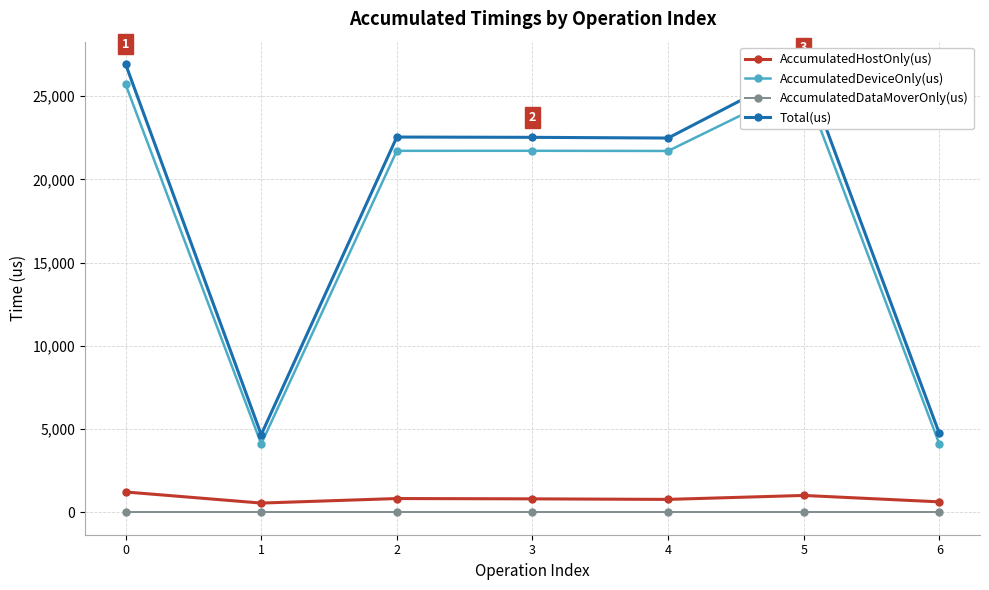

What is the difference between the maximum and minimum values in the AccumulatedHostOnly(us) series?

666.7